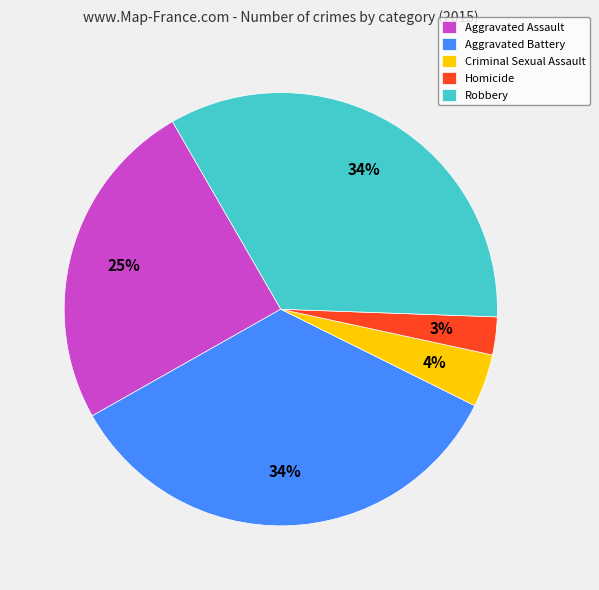

What is the ratio of the value at Robbery to the value at Aggravated Battery?

1.0